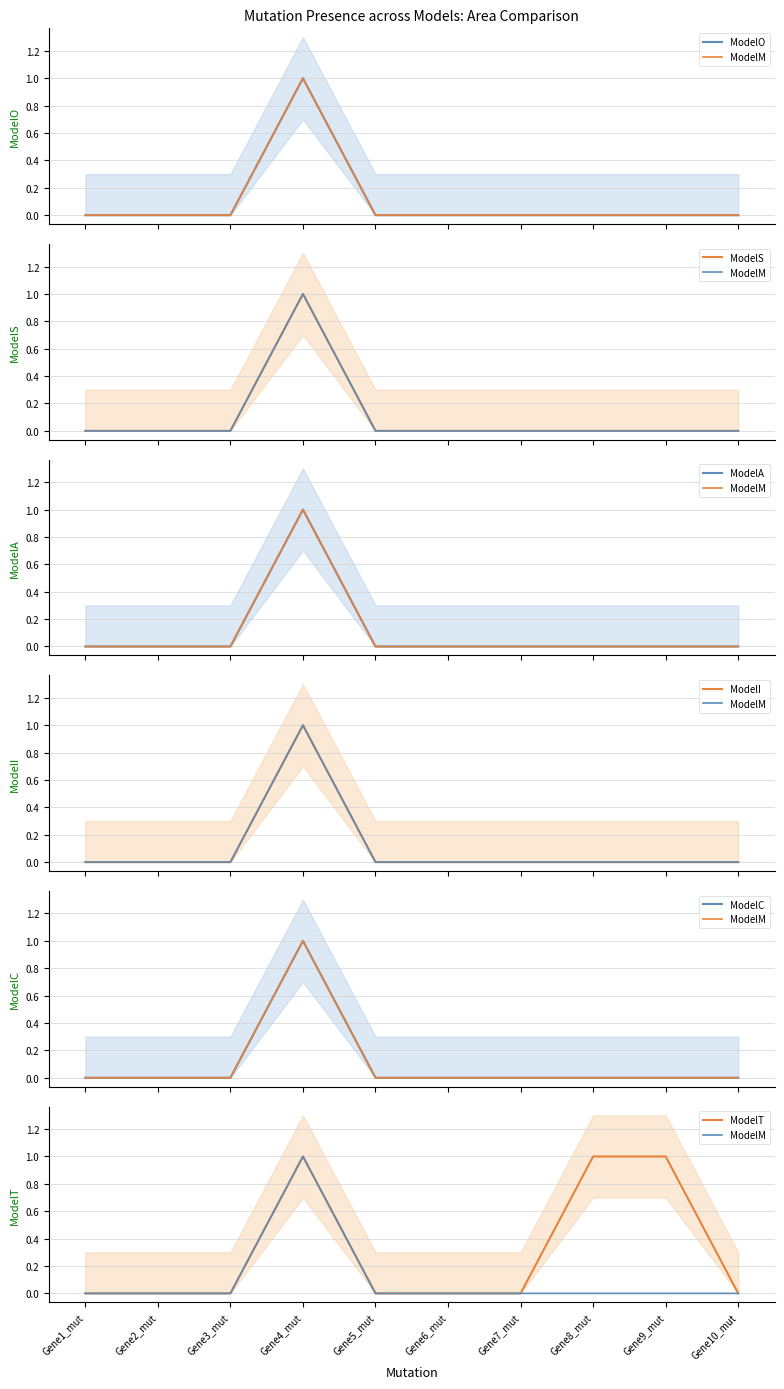

Which has a higher value, Gene4_mut or Gene2_mut?

Gene4_mut